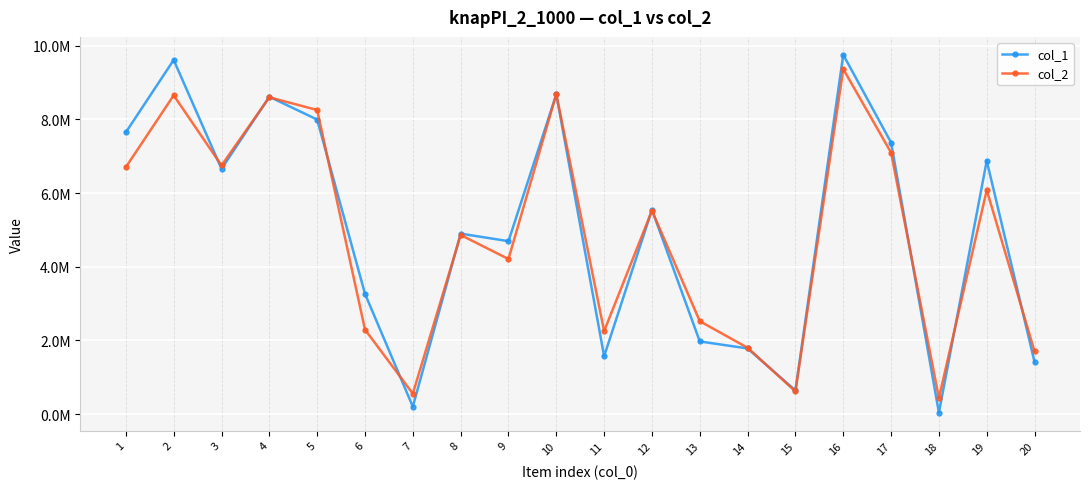

Which series has the largest total across all categories?

col_1